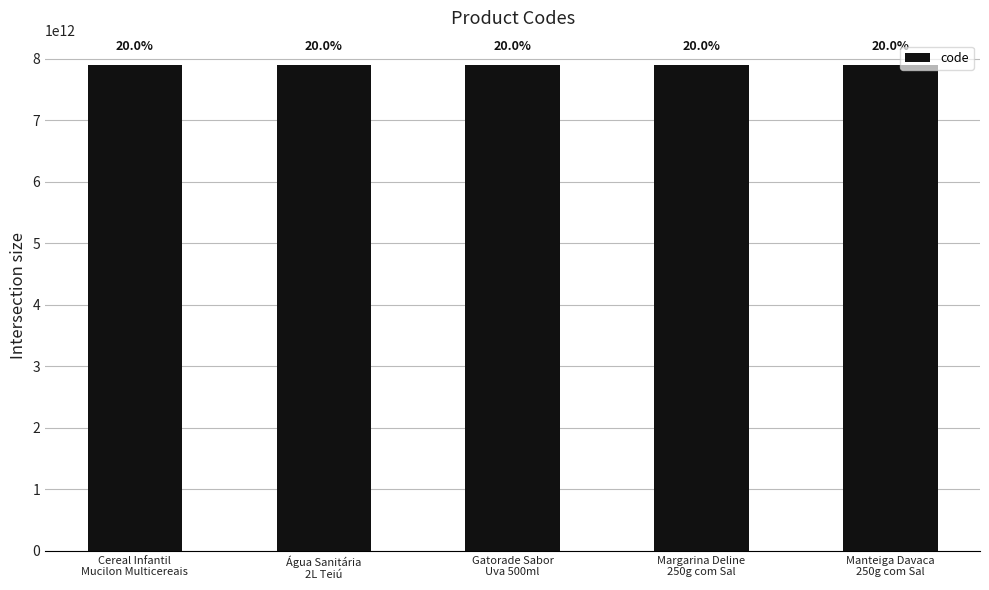

The chart shows a value of 7893000979932 at Margarina Deline
250g com Sal. True or false?

True